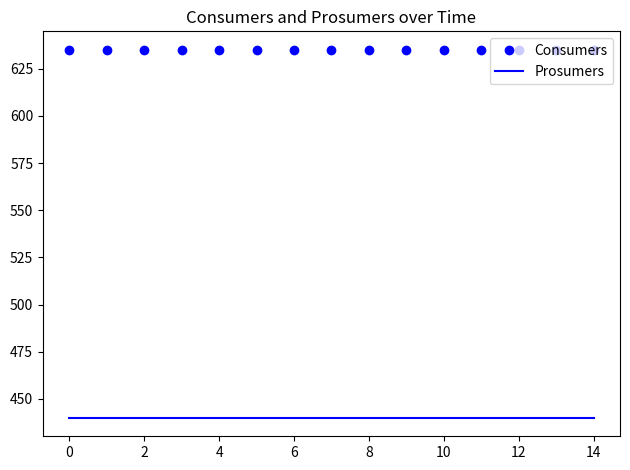

True or false: Prosumers and Consumers cross at least once.

False